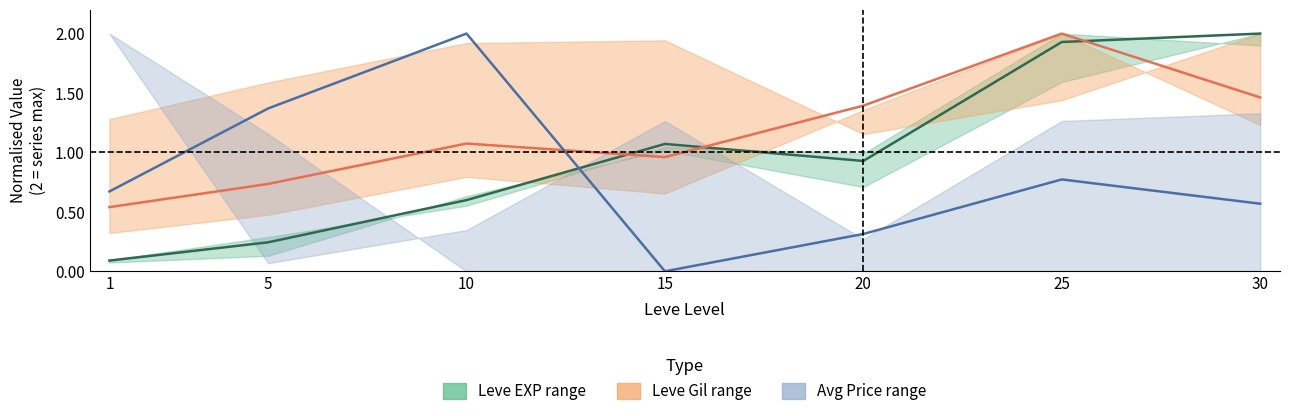

Rank the series by their maximum value, from highest to lowest.

Leve EXP mid, Leve Gil mid, Avg Price mid